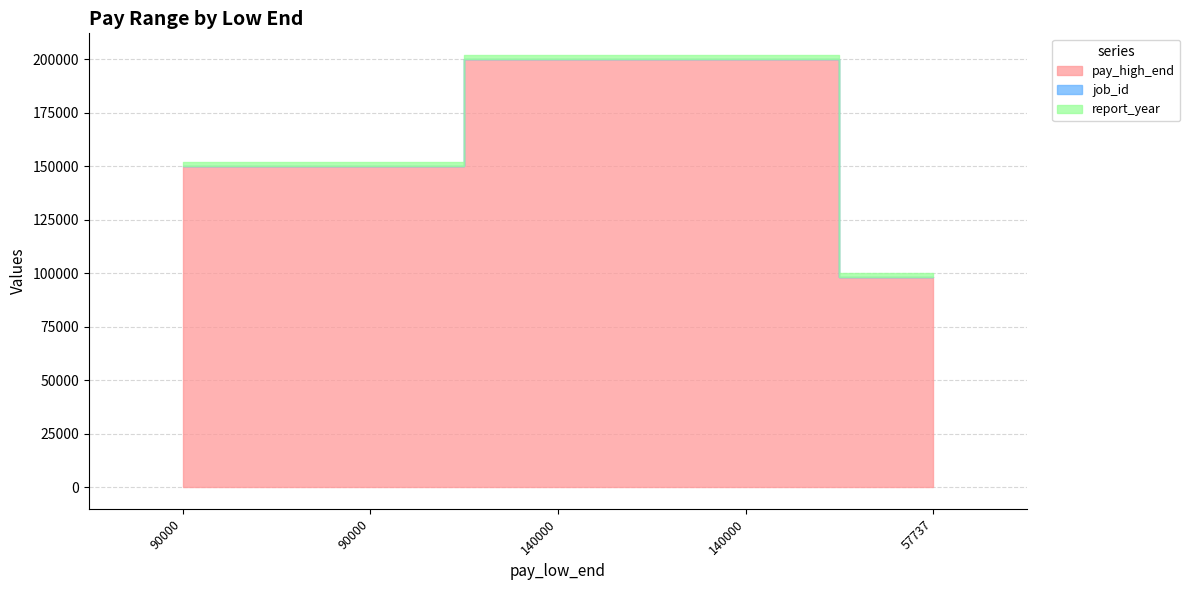

Is it true that report_year equals 2798 at 140000?

False